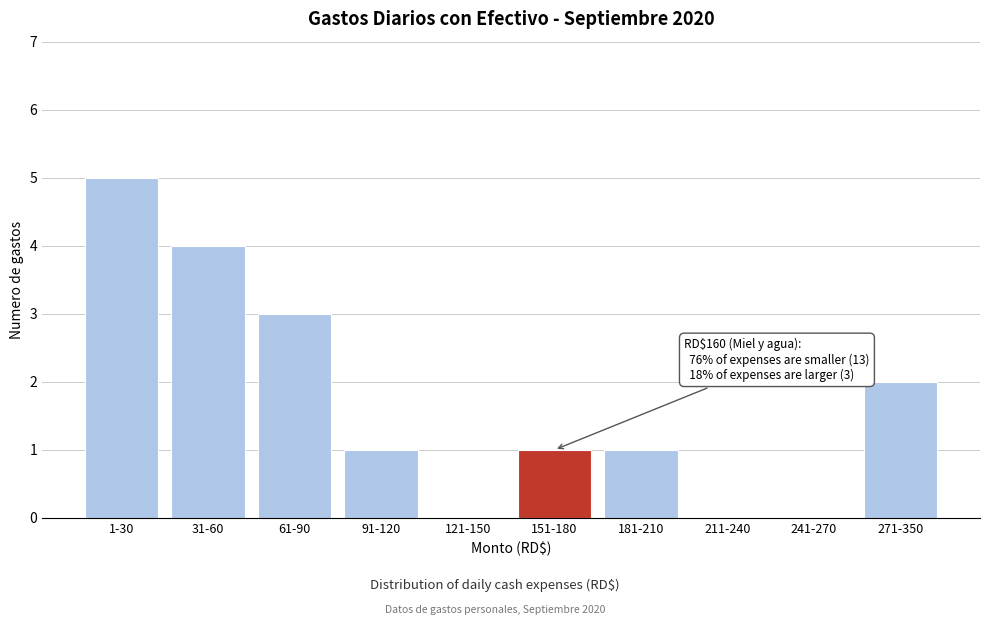

Reading left to right, list all the values displayed in this chart.

1-30=5	31-60=4	61-90=3	91-120=1	121-150=0	151-180=1	181-210=1	211-240=0	241-270=0	271-350=2